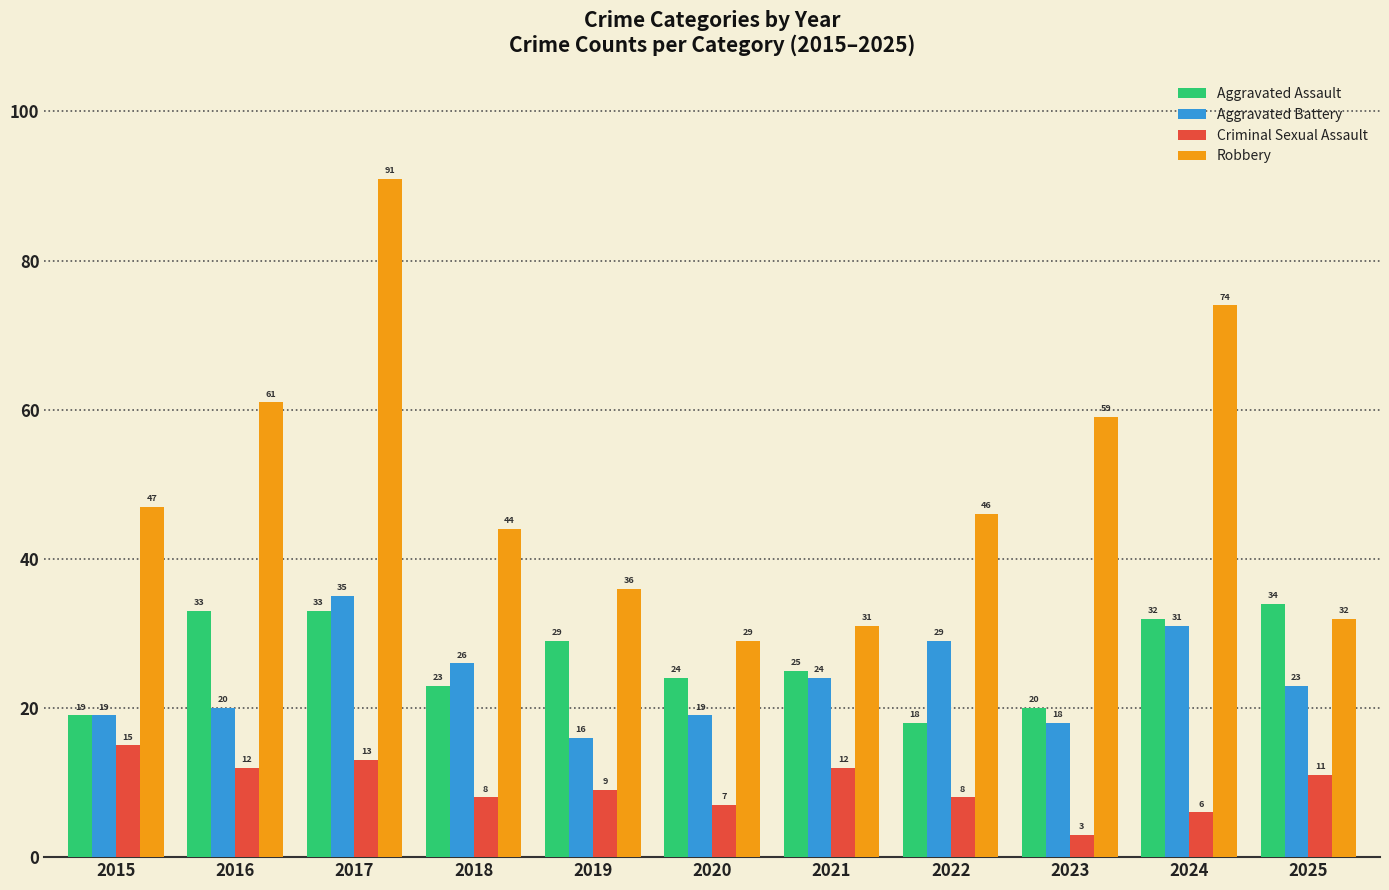

The Robbery series shows 91 at 2017. True or false?

True